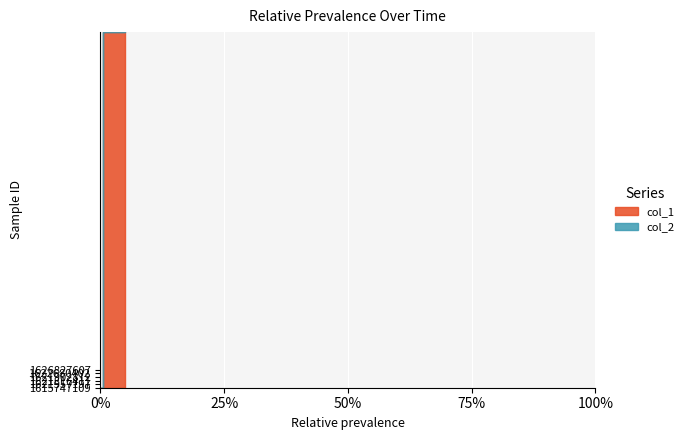

What is the greatest value displayed?

27